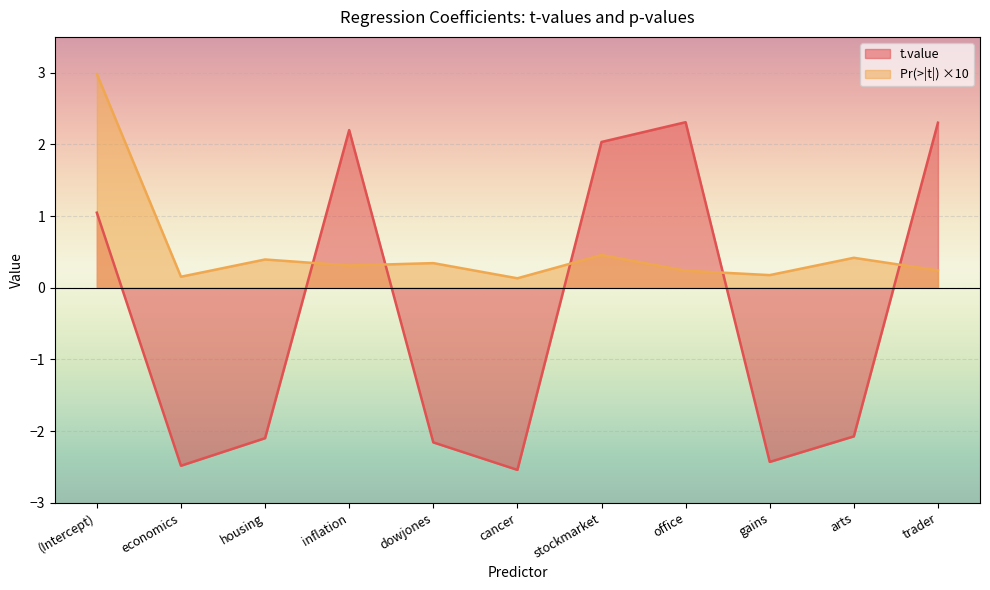

At which category does the chart reach its peak across all series?

(Intercept)